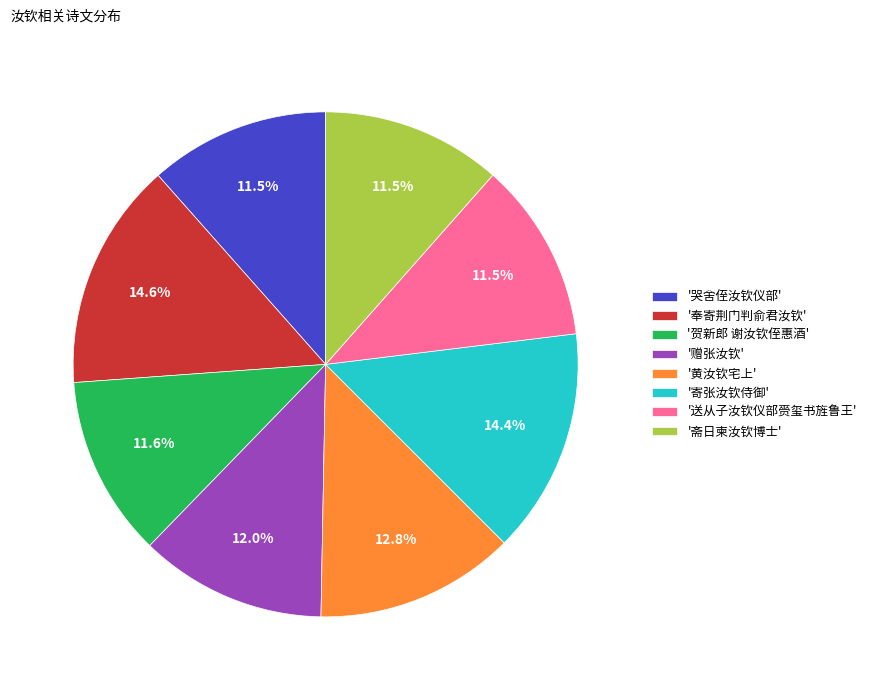

Between '斋日柬汝钦博士' and '奉寄荆门判俞君汝钦', which is larger?

'奉寄荆门判俞君汝钦'